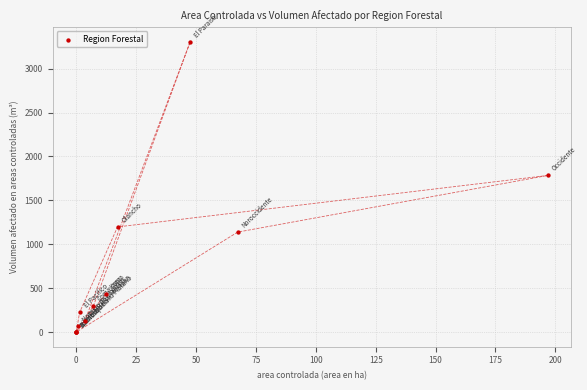

What Y value in the scatter plot is closest to 1652?

1783.7